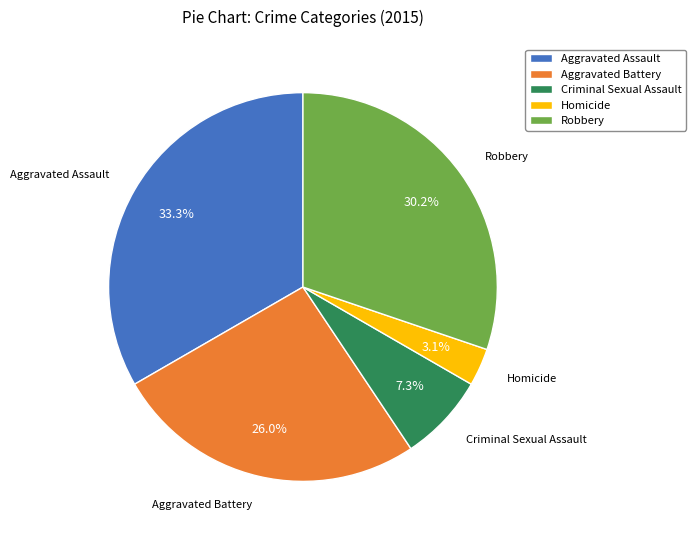

Approximately how many times larger is the value at Aggravated Assault compared to Aggravated Battery?

1.3